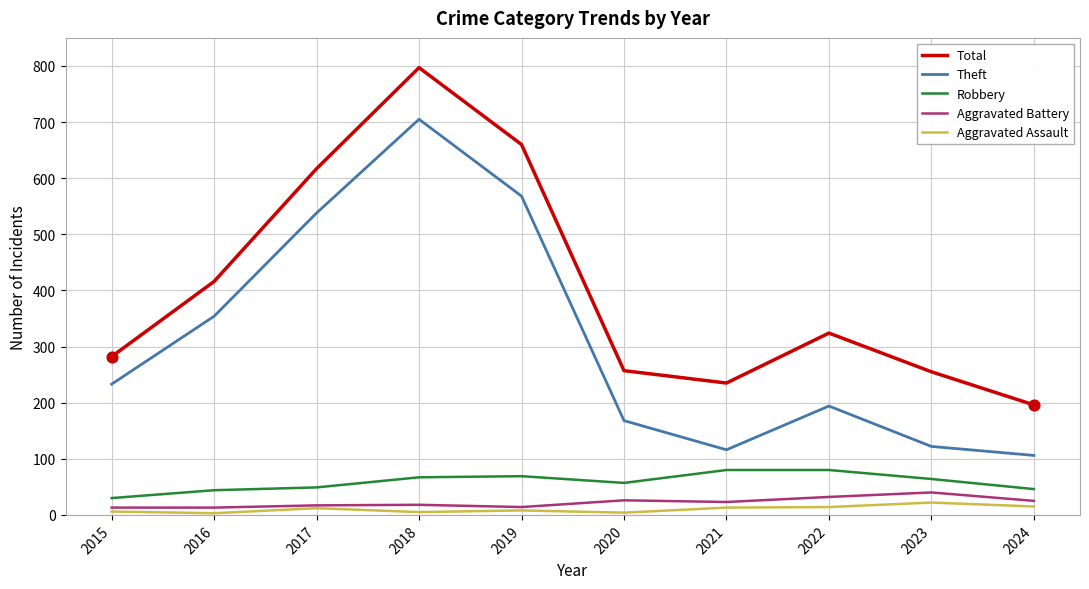

What are all the series names shown in the legend?

Total, Theft, Robbery, Aggravated Battery, Aggravated Assault